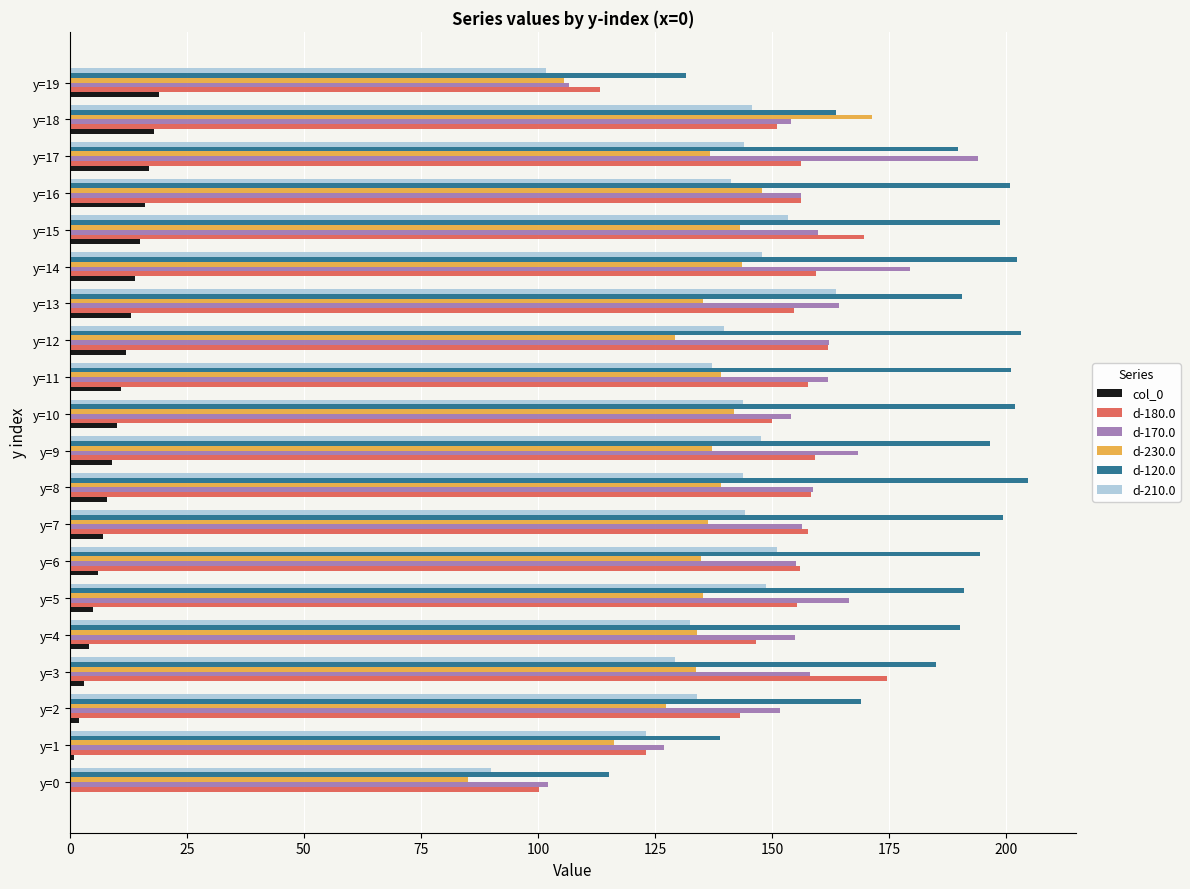

The col_0 series shows 10.0 at y=10. True or false?

True